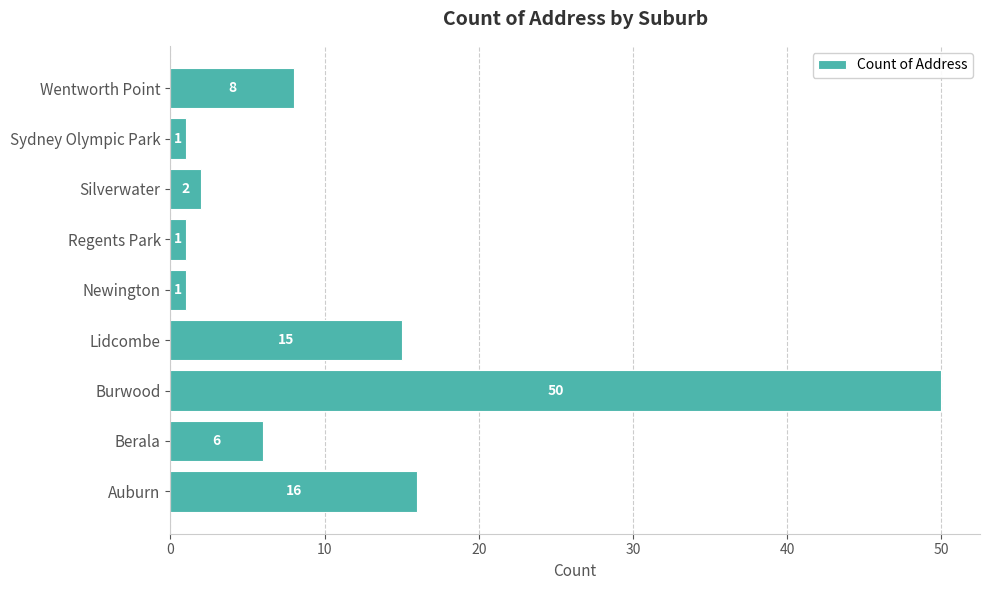

Which has a higher value, Sydney Olympic Park or Berala?

Berala